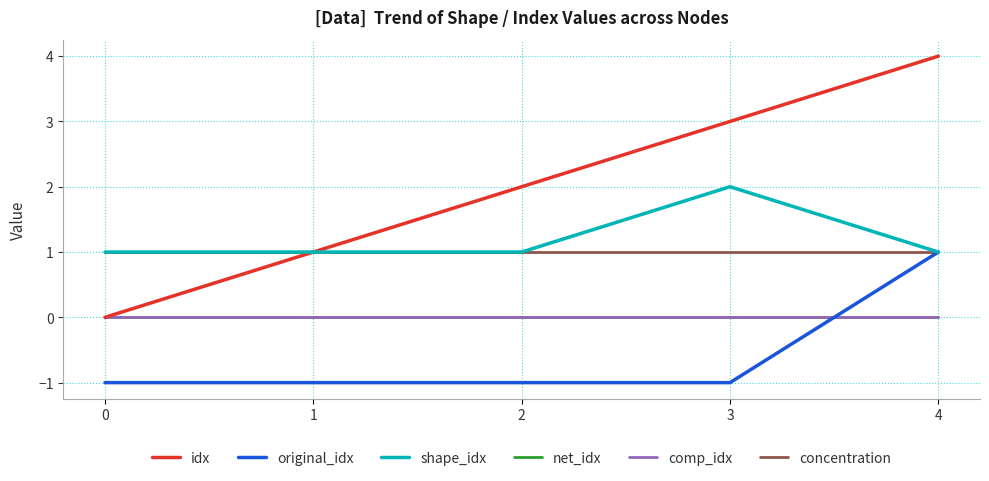

Does the chart have visible grid lines?

Yes